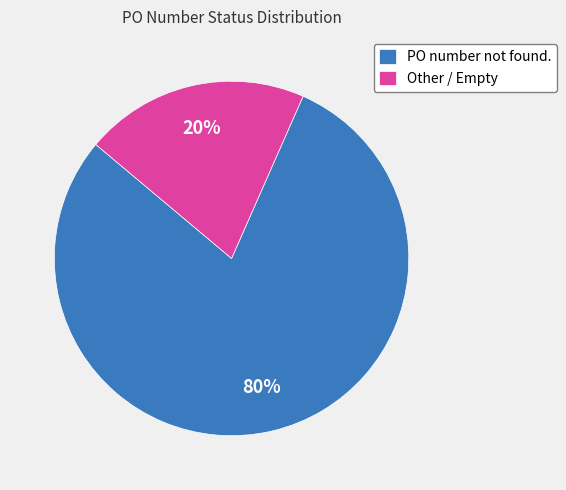

Combined, do PO number not found. and Other / Empty account for over 50%?

Yes